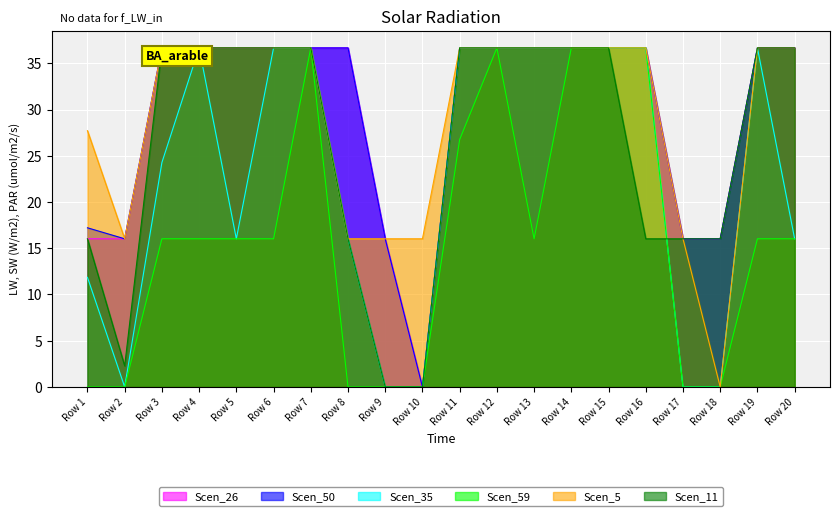

What is the average value of the Scen_59 series?

16.1